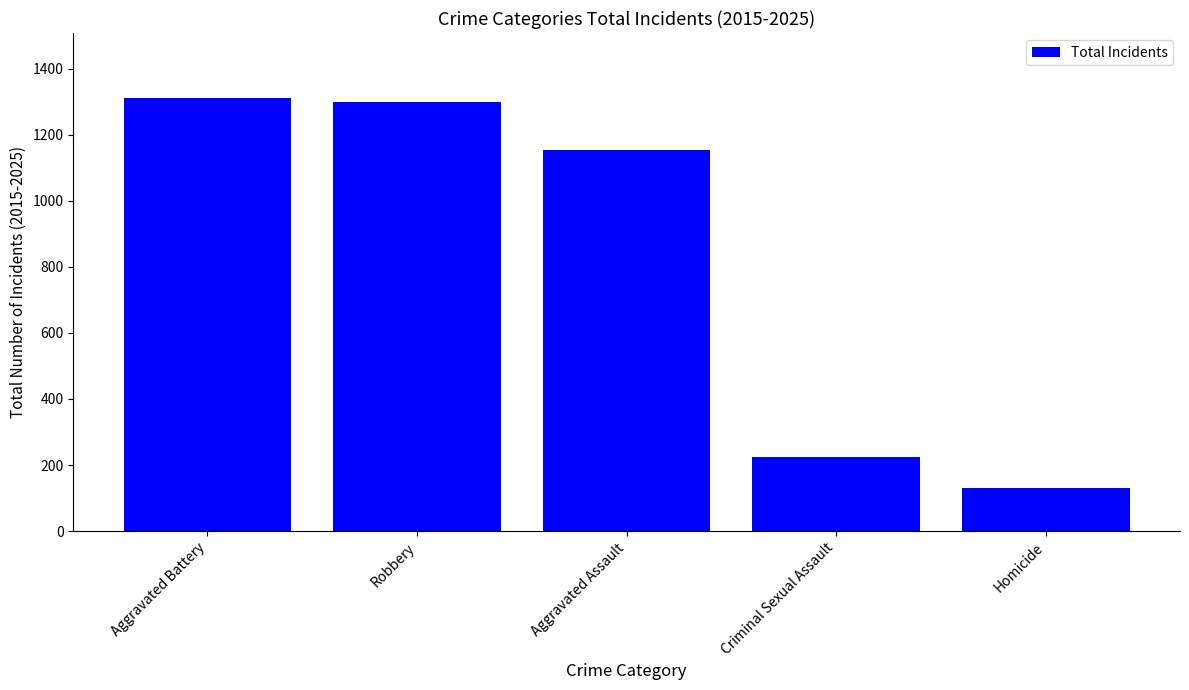

Reading left to right, what are all the values shown in this chart?

Aggravated Battery=1311	Robbery=1298	Aggravated Assault=1155	Criminal Sexual Assault=223	Homicide=132